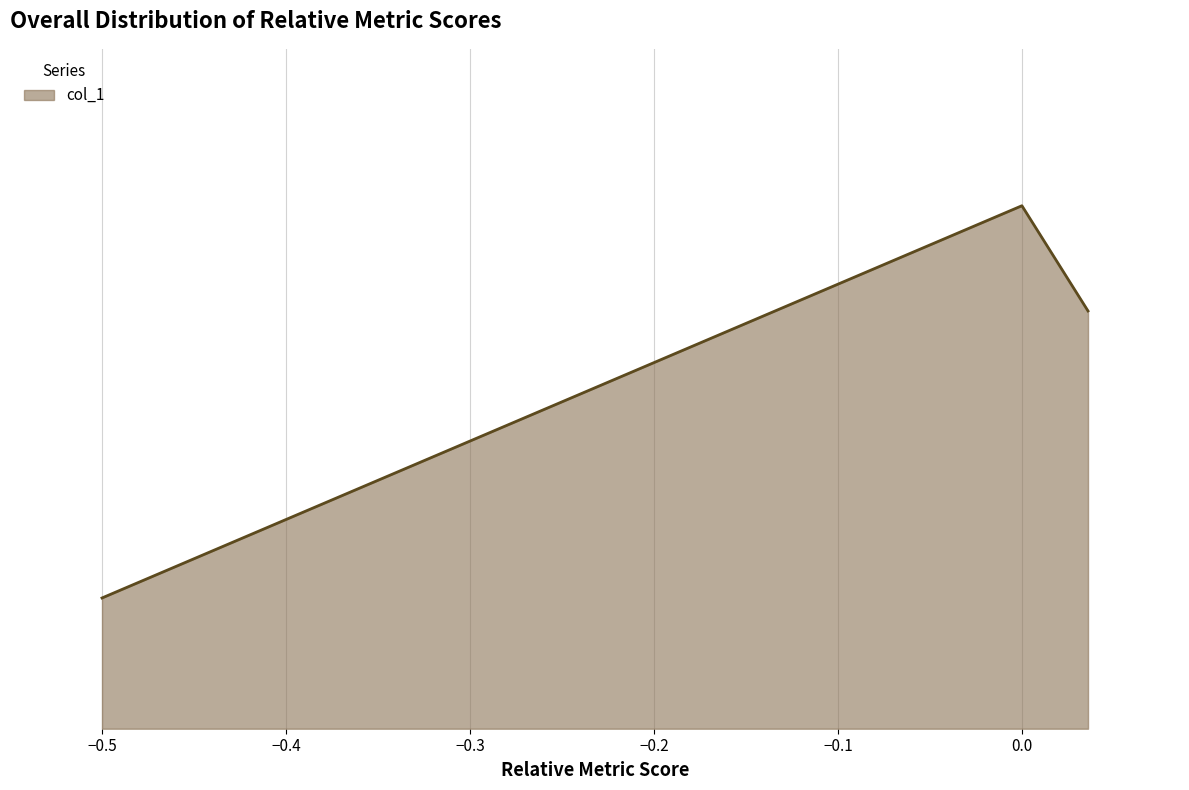

List the labels in order of value, smallest first.

-0.5, 0.03592650775220272, 0.0